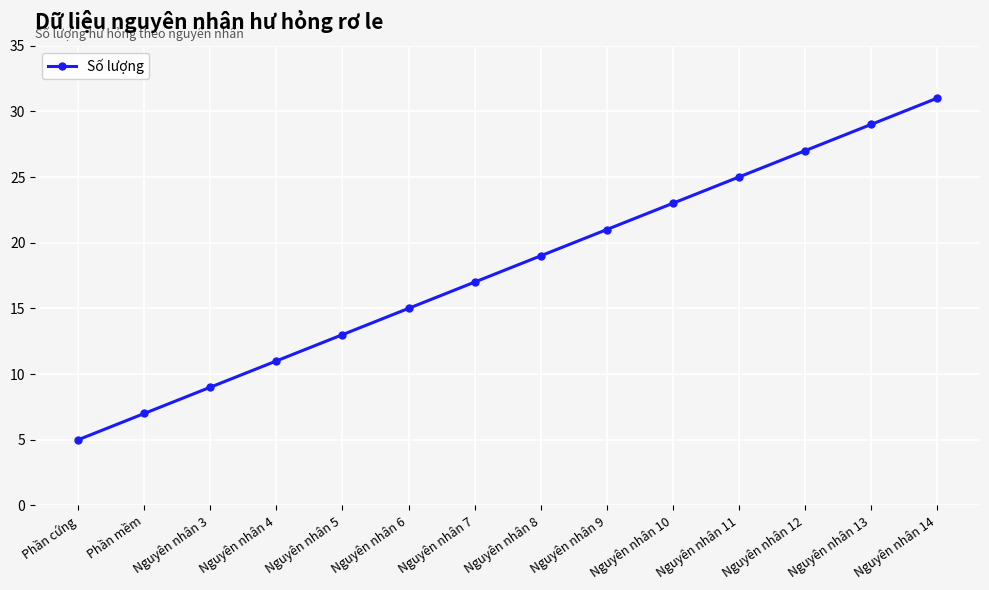

How many lines are shown in the chart?

1